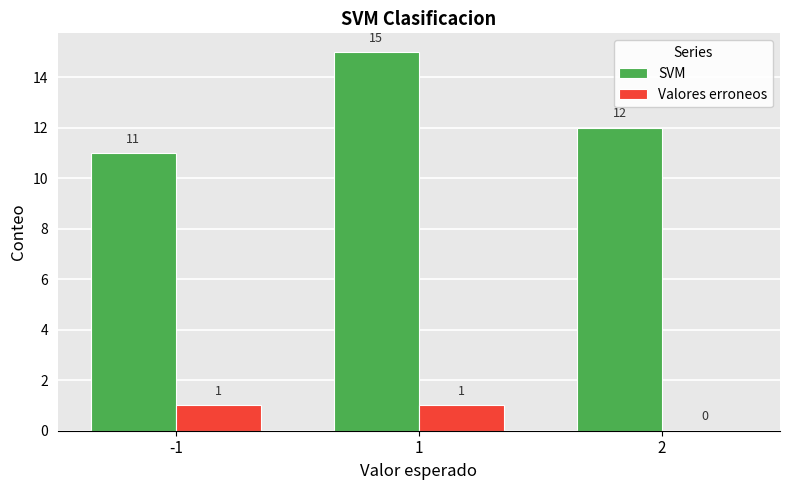

Is it true that SVM equals 24 at 1?

False